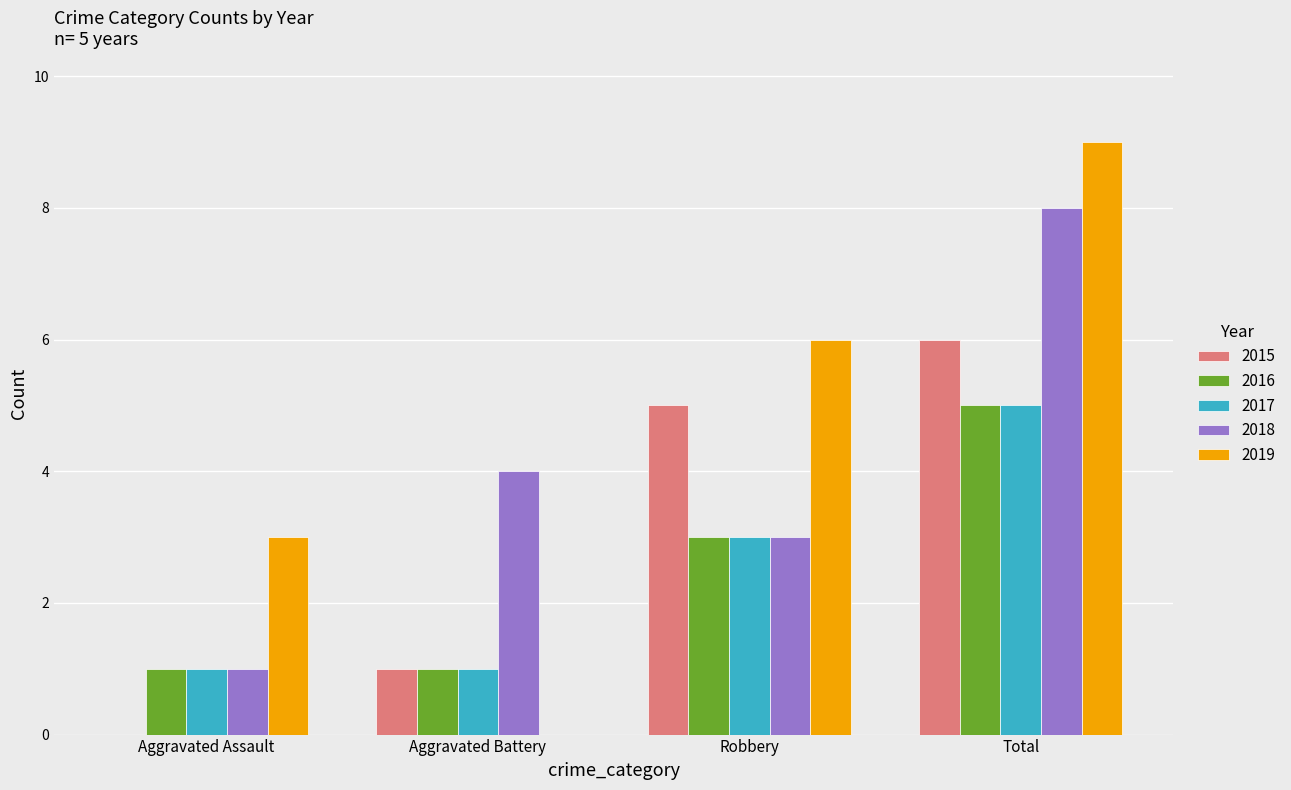

Which series changed the most between Aggravated Battery and Total?

2019